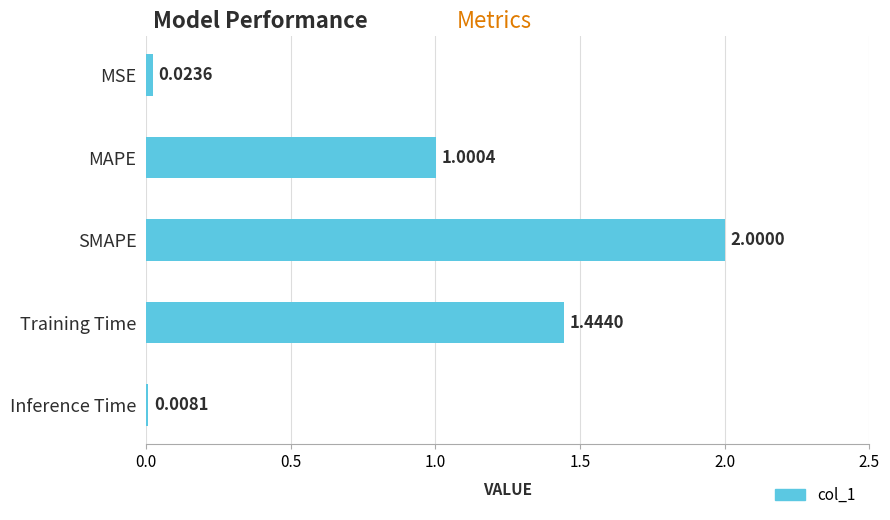

What is the label of the 5th bar from the top?

Inference Time